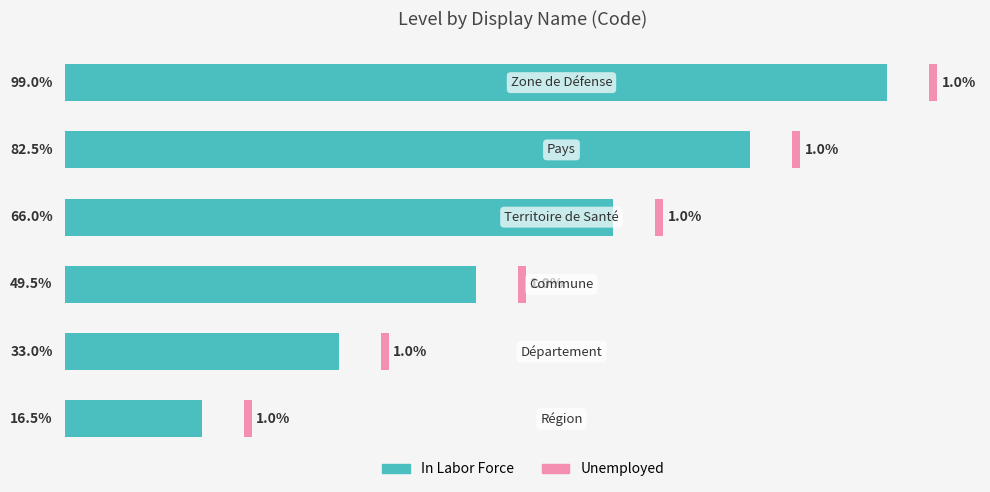

What is the average value of the In Labor Force series?

57.8